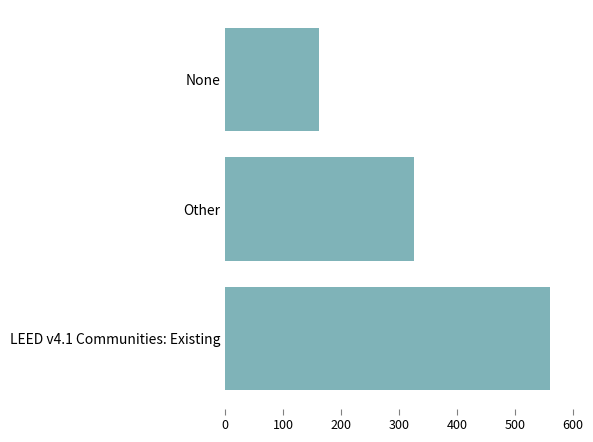

What is the change in value from LEED v4.1 Communities: Existing to None?

-398